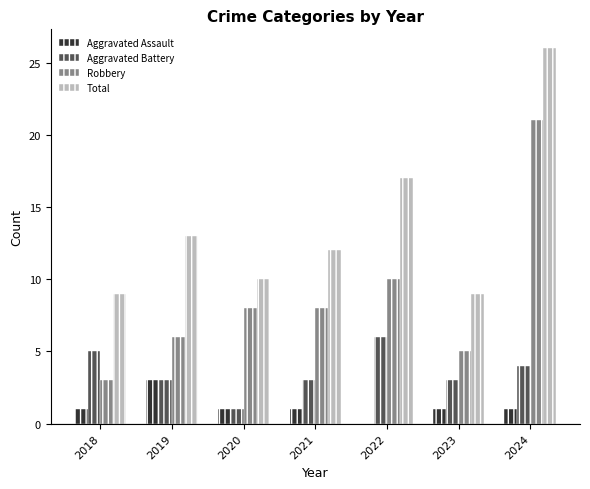

What is the sum of the Aggravated Battery values at 2020 and 2023?

4